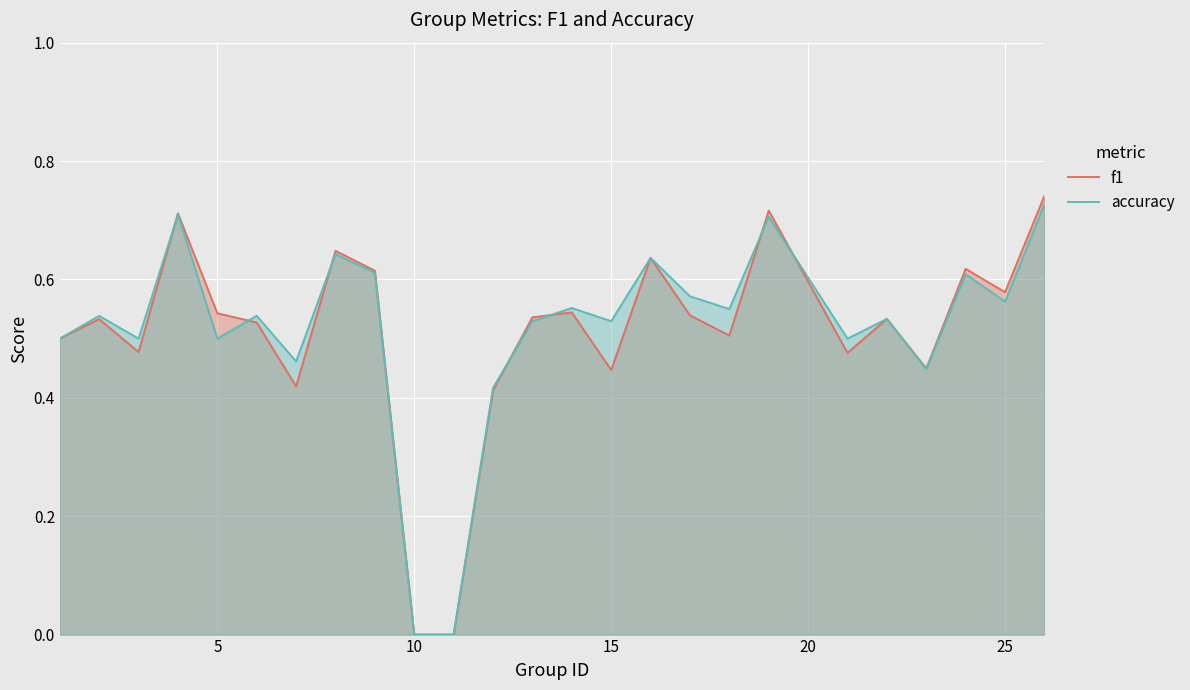

Which series has the widest spread of values?

f1